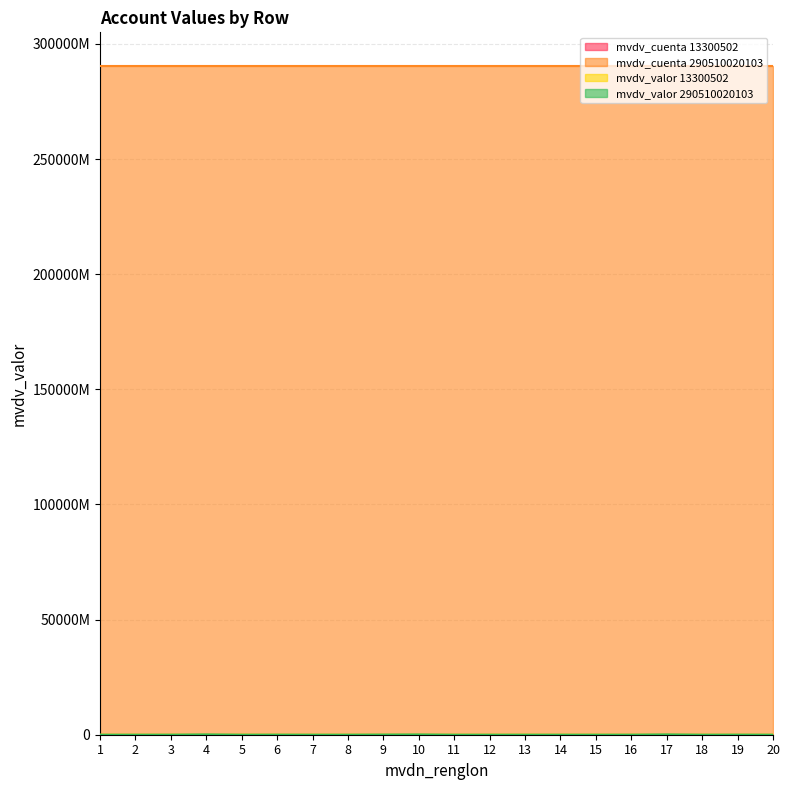

What is the spread (max minus min) of values at 15?

10692092.0